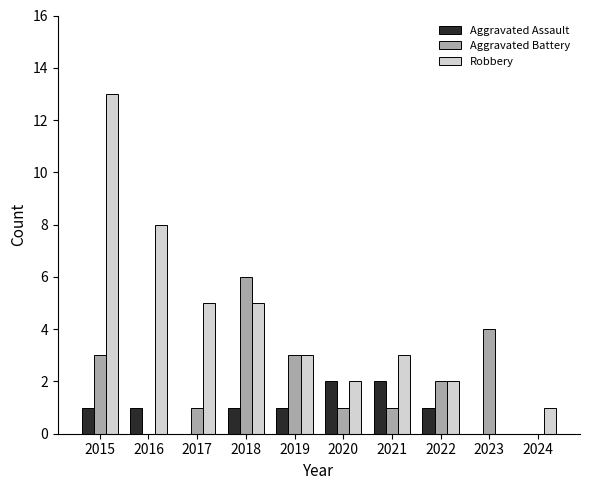

What is the sum of the Robbery values at 2020 and 2022?

4